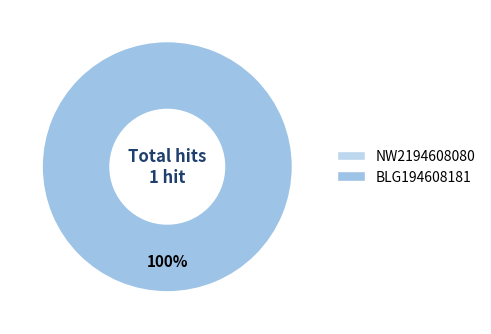

To the nearest percent, what is the difference between the NW2194608080 and BLG194608181 slice percentages?

100%